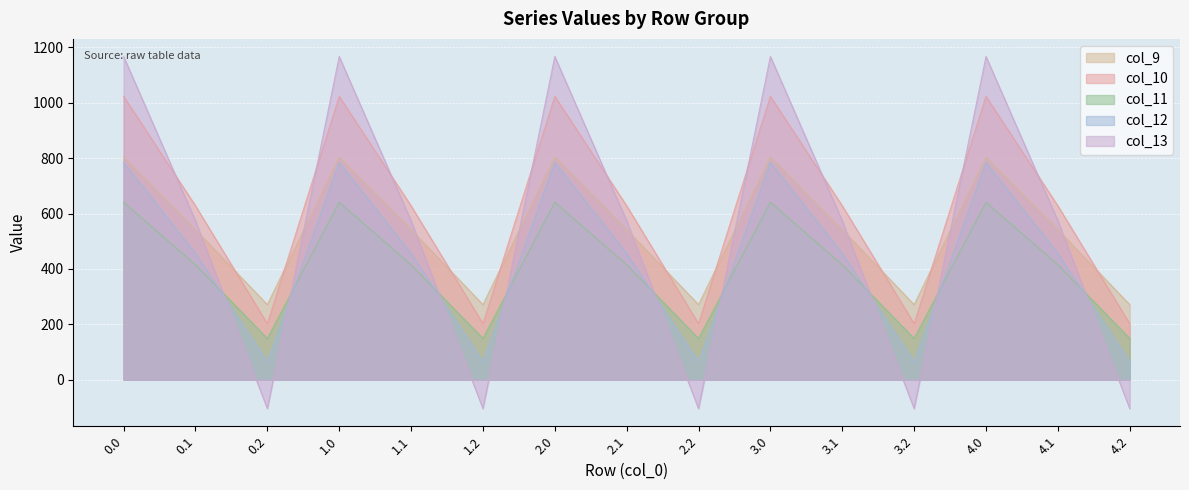

Where is the first local minimum for col_10?

0.2